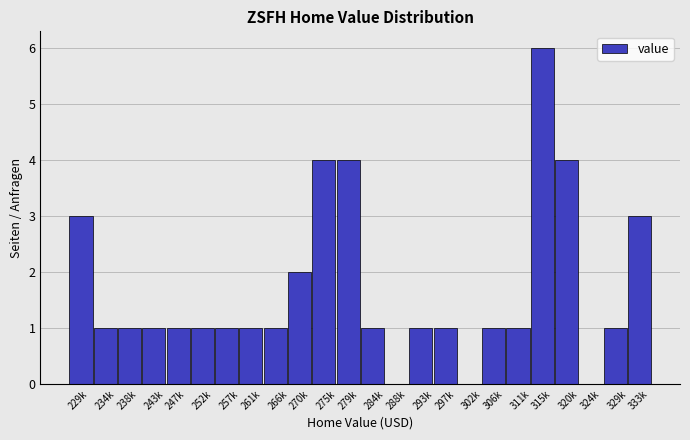

Reading left to right, what are all the values shown in this chart?

229k=3	234k=1	238k=1	243k=1	247k=1	252k=1	257k=1	261k=1	266k=1	270k=2	275k=4	279k=4	284k=1	288k=0	293k=1	297k=1	302k=0	306k=1	311k=1	315k=6	320k=4	324k=0	329k=1	333k=3